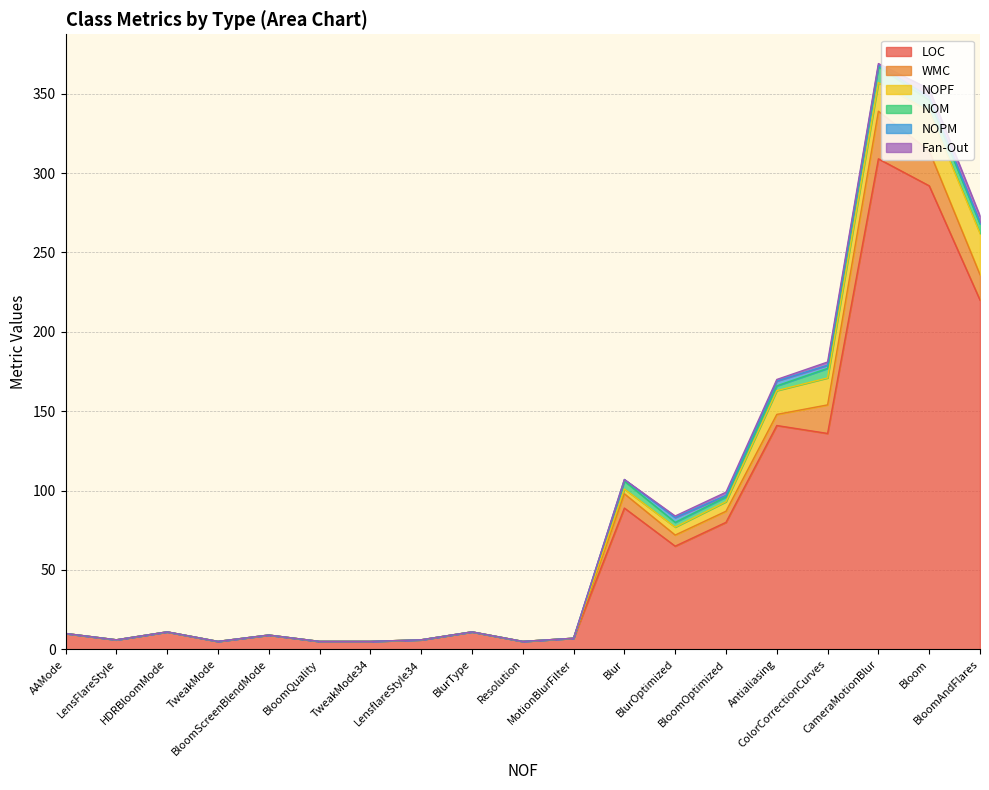

At how many categories does at least one series exceed 155?

3